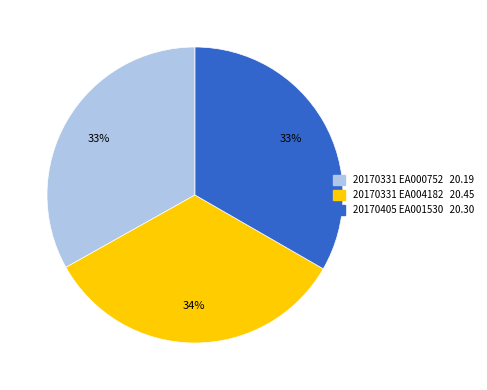

Approximately how many times larger is the value at 20170331 EA000752 compared to 20170405 EA001530?

1.0